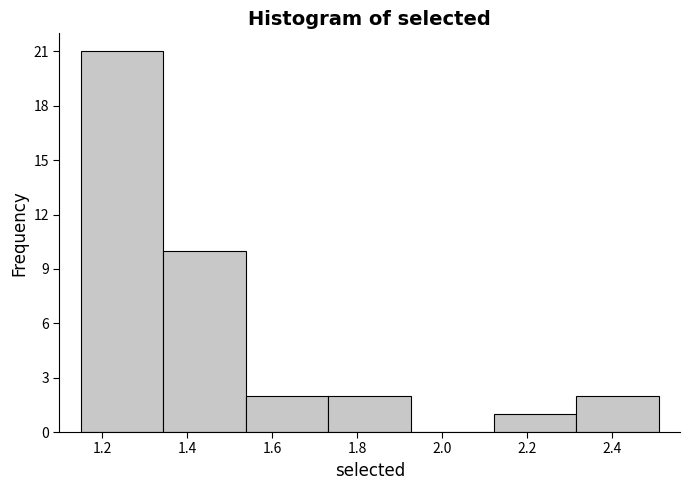

Reading left to right, list every bar in this chart as the range it spans on the x-axis followed by its height. Neither the bar edges nor the heights are printed on the chart, so give them approximately, as read against the axes.

1.16 to 1.34: 21
1.34 to 1.54: 10
1.54 to 1.74: 2
1.74 to 1.92: 2
1.92 to 2.12: 0
2.12 to 2.32: 1
2.32 to 2.52: 2